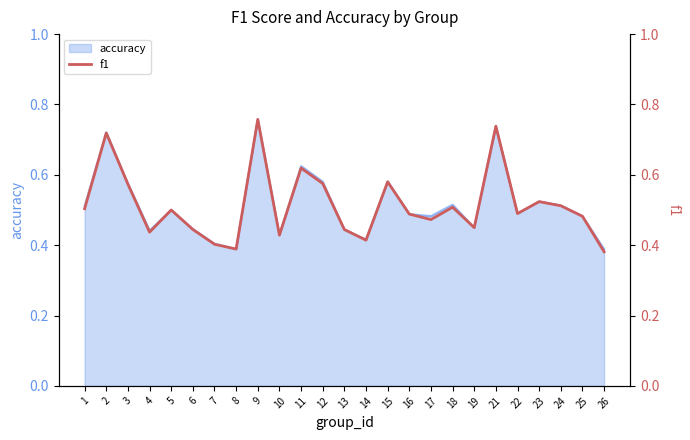

Reading left to right, list all the values displayed in this chart.

1=0.5	2=0.7	3=0.6	4=0.4	5=0.5	6=0.4	7=0.4	8=0.4	9=0.8	10=0.4	11=0.6	12=0.6	13=0.4	14=0.4	15=0.6	16=0.5	17=0.5	18=0.5	19=0.4	21=0.7	22=0.5	23=0.5	24=0.5	25=0.5	26=0.4